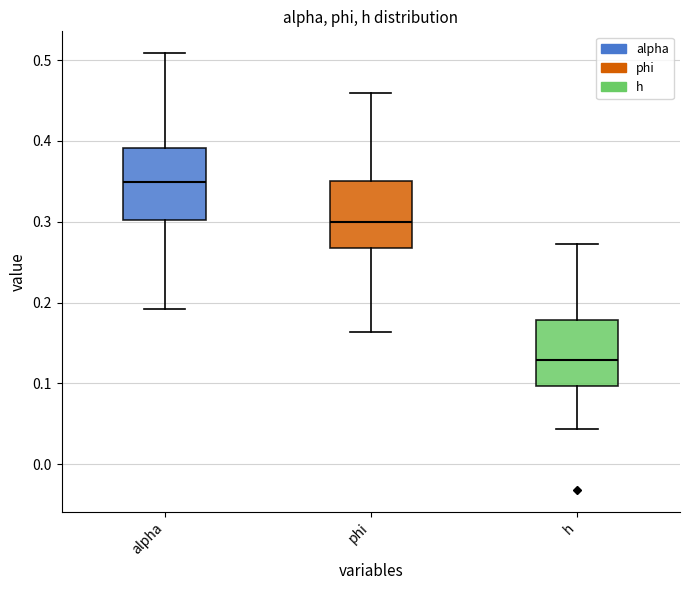

Where is the lower edge of the box for h on the y-axis? The values are not printed on the chart, so give them approximately, as read against the axis.

0.10